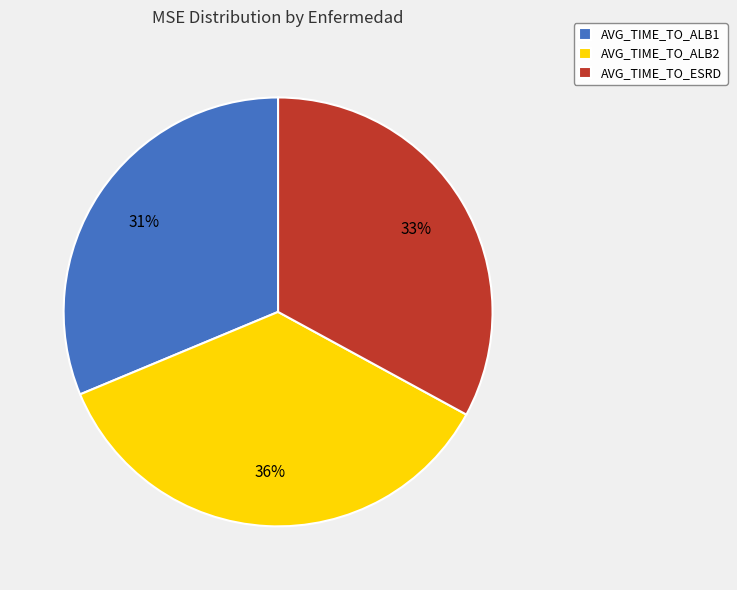

To the nearest percent, what percentage of the pie is AVG_TIME_TO_ESRD?

33%